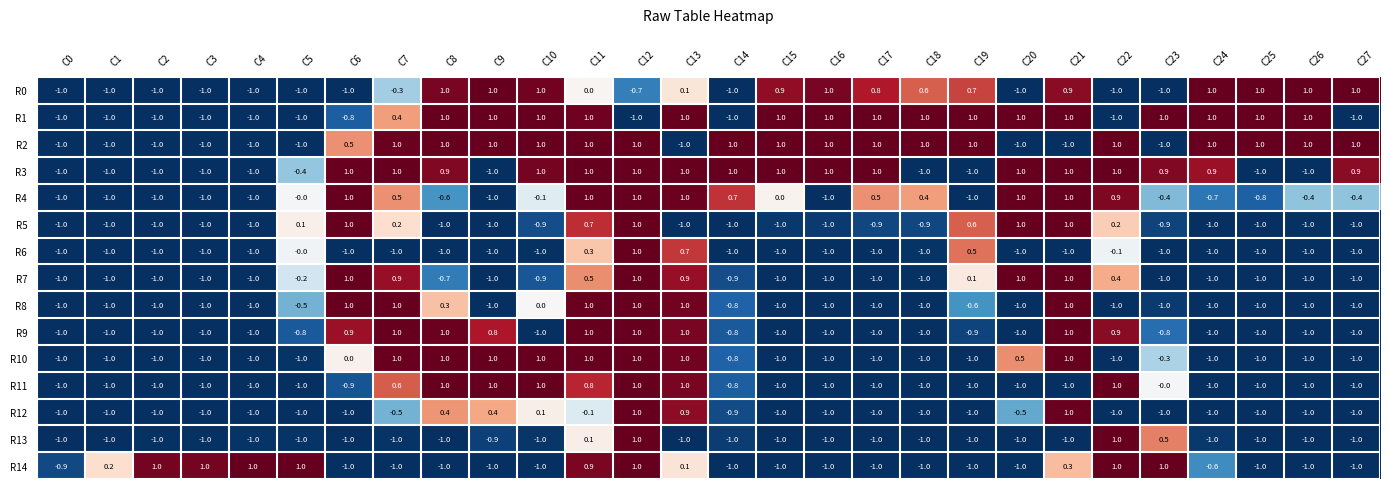

At which label does R3 first exceed 0?

C6